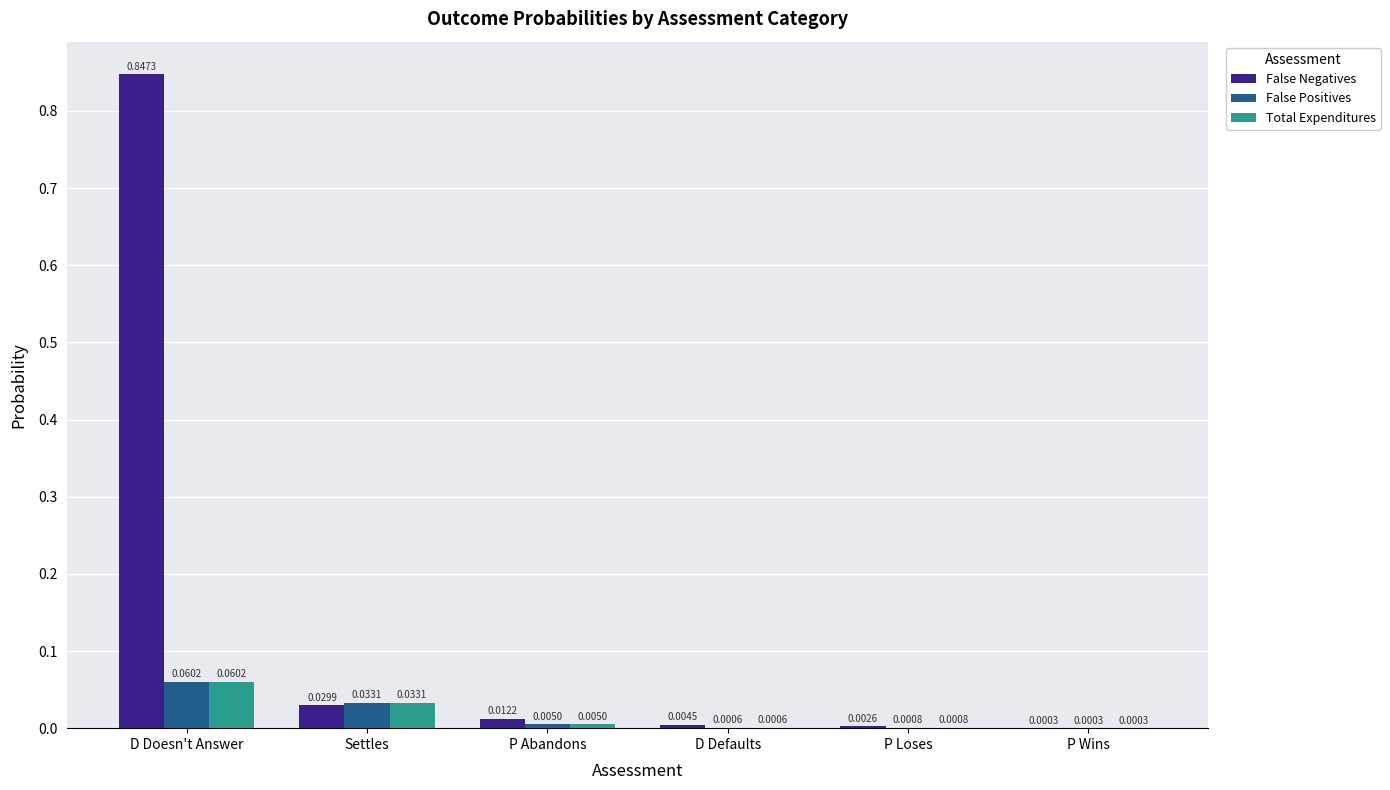

At which category does the chart reach its peak across all series?

D Doesn't Answer